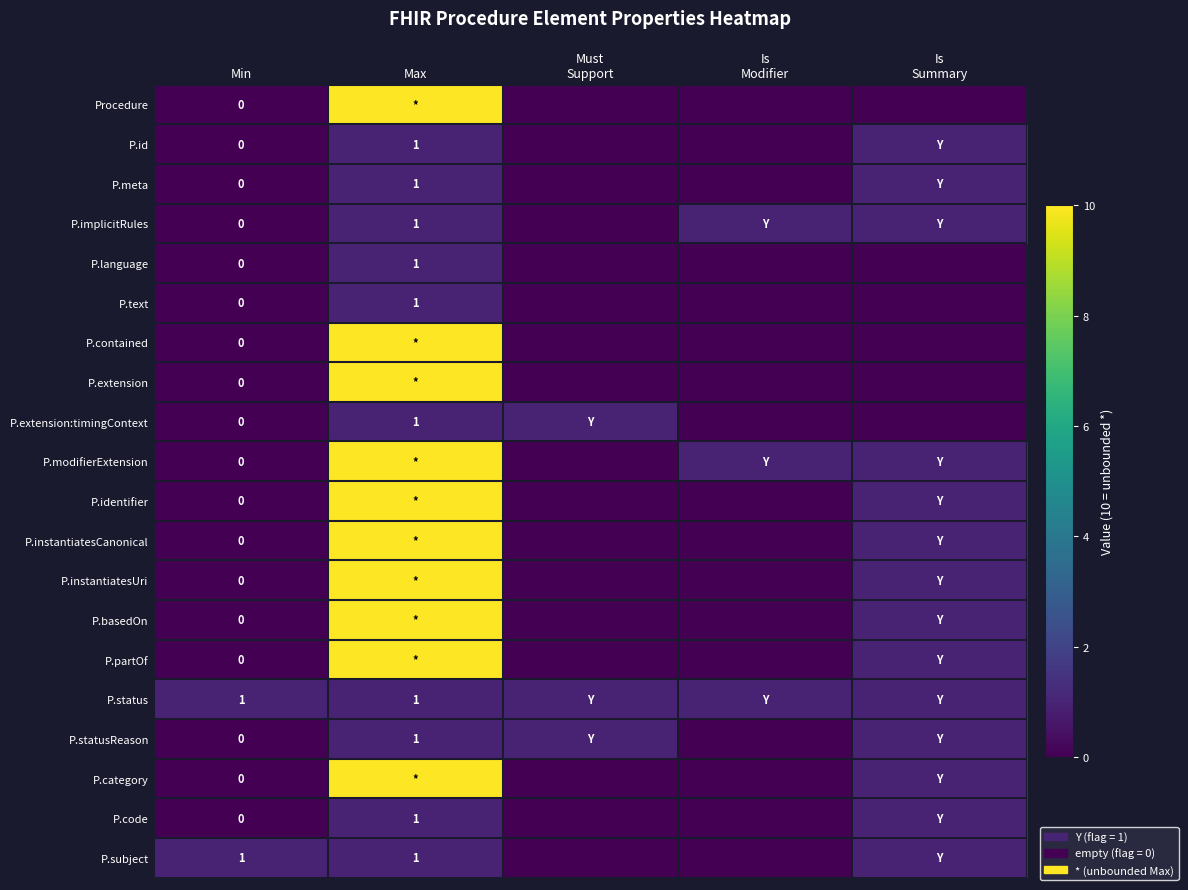

Is it true that P.statusReason equals 1 at Max?

True